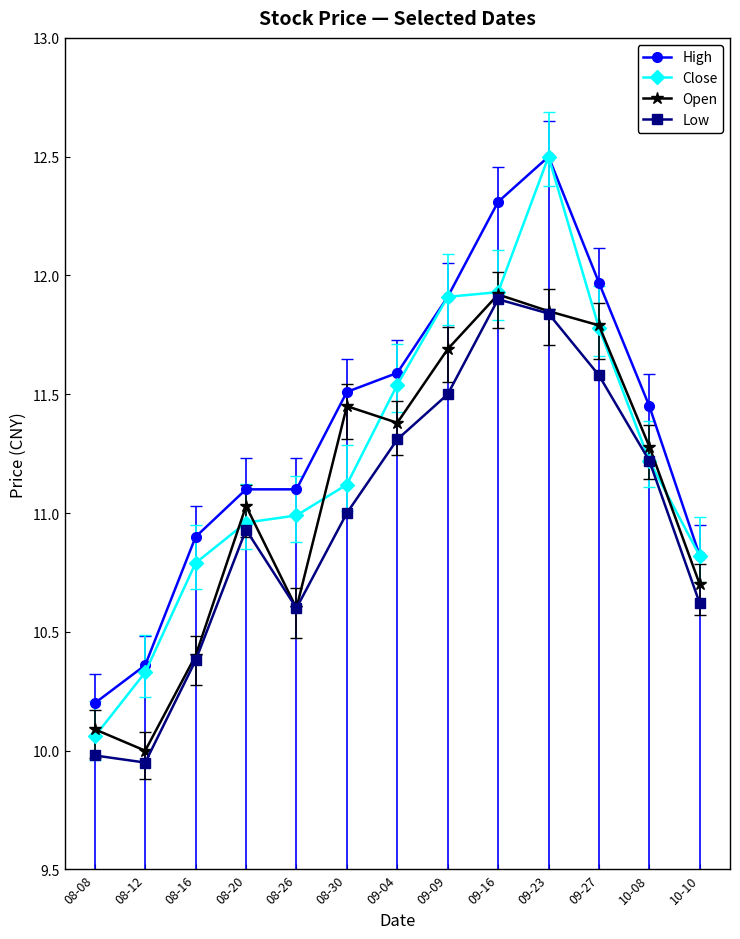

What is the value of the Open point at the 12th from the left?

11.3